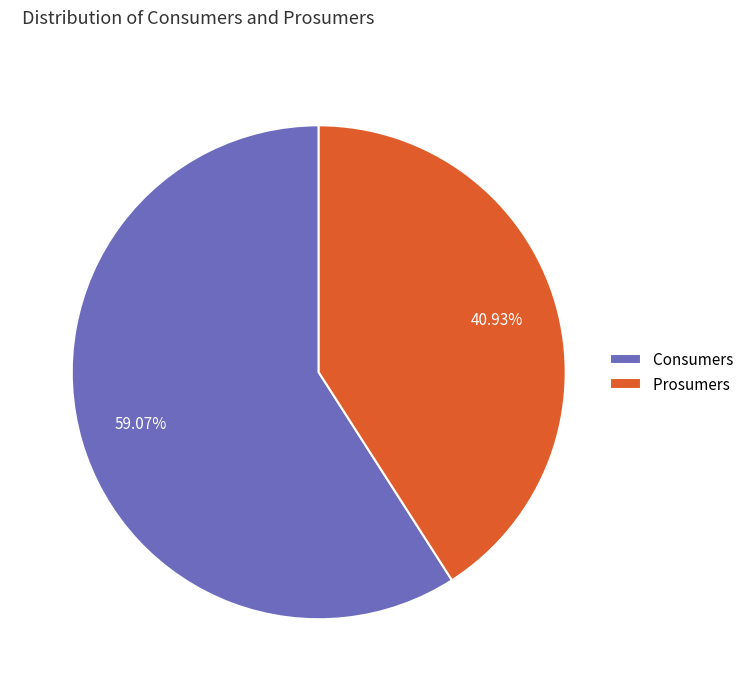

Count the number of slices in the pie.

2